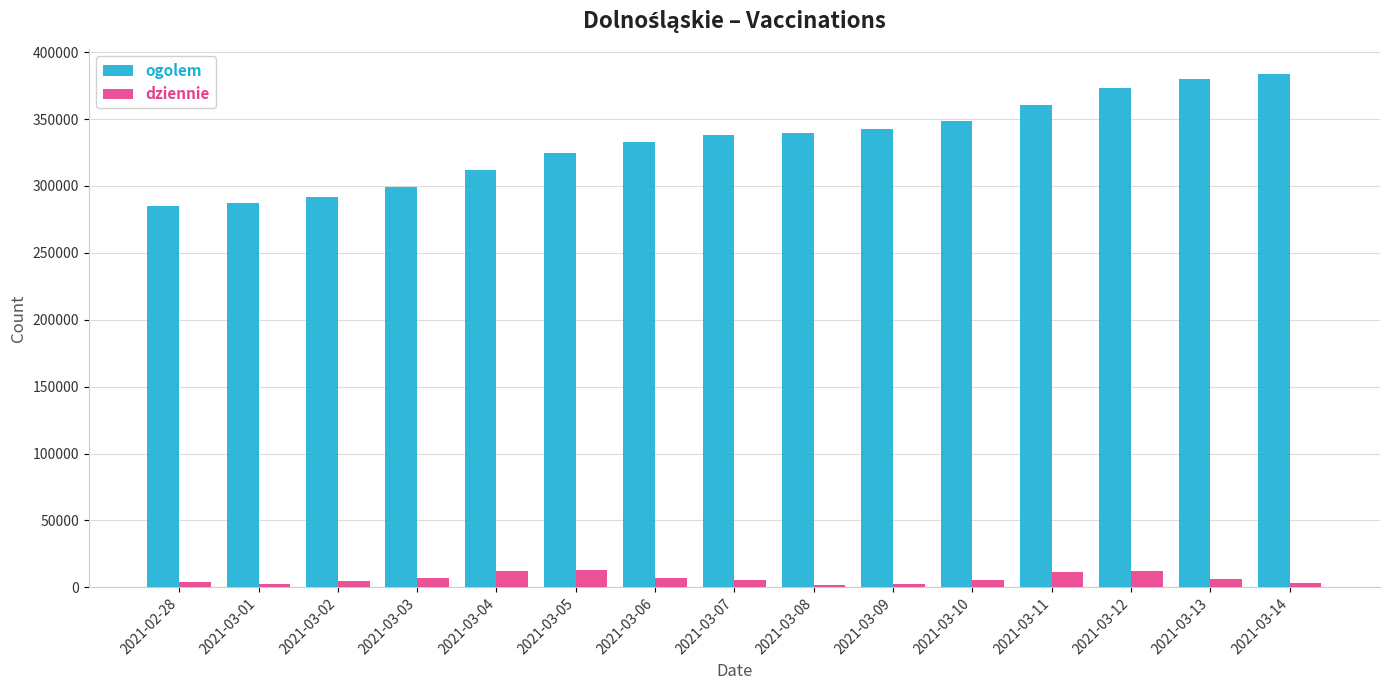

Does the chart contain stacked bars?

No